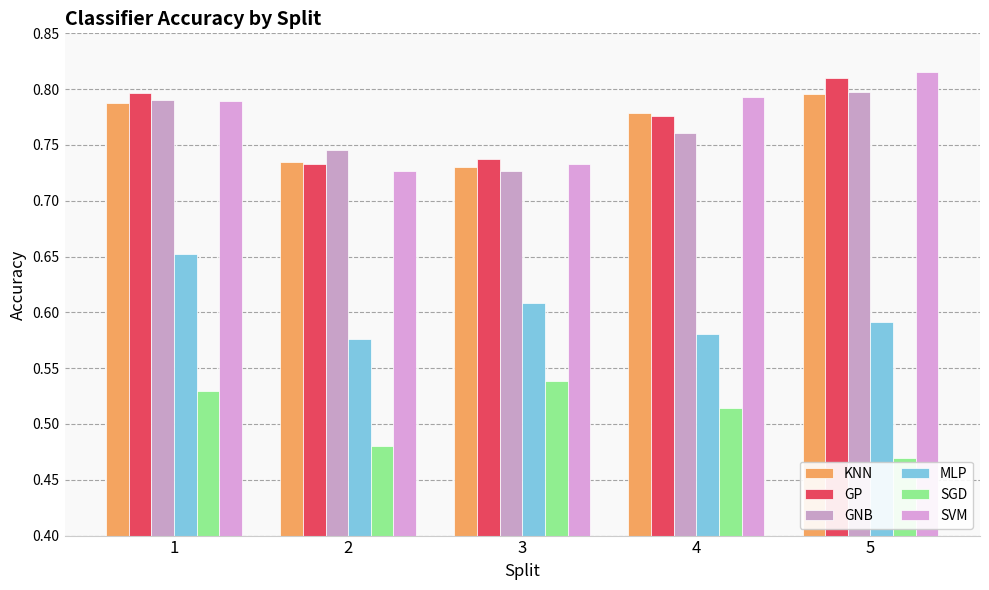

Between 1 and 4, which series saw the biggest shift?

MLP